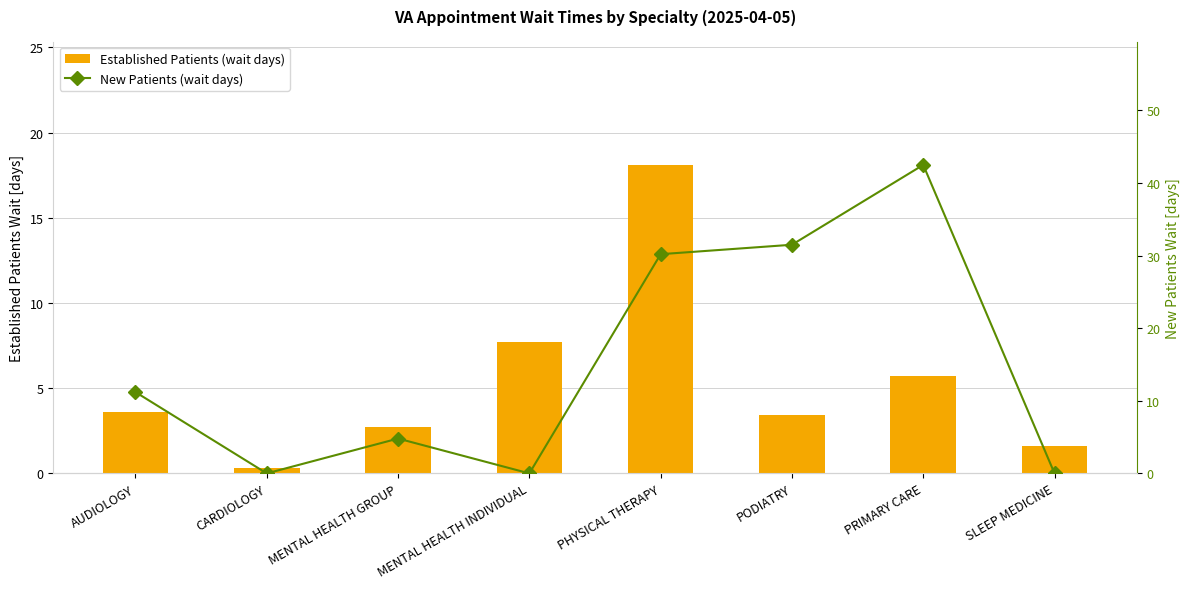

Does the chart contain any negative values?

No